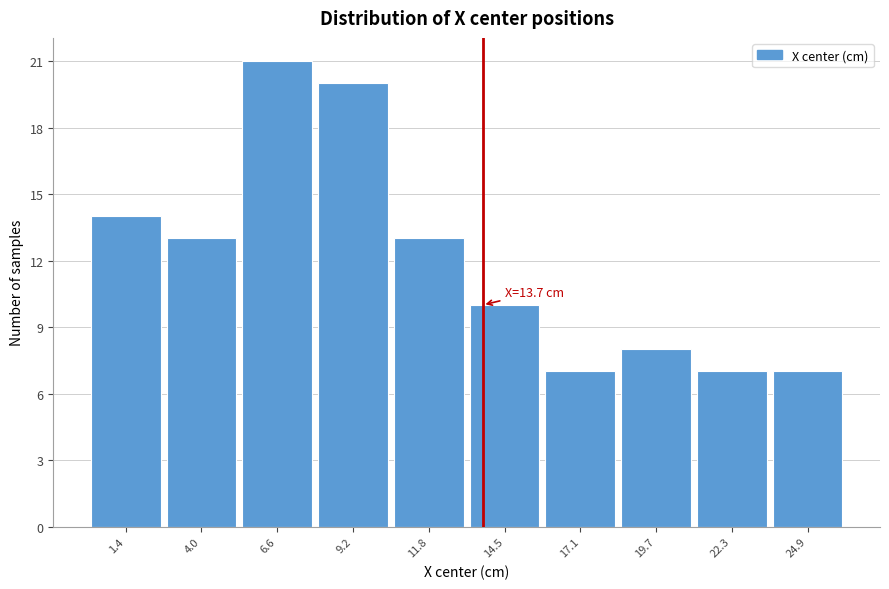

Which range on the x-axis has the tallest bar?

5.5 to 8.0